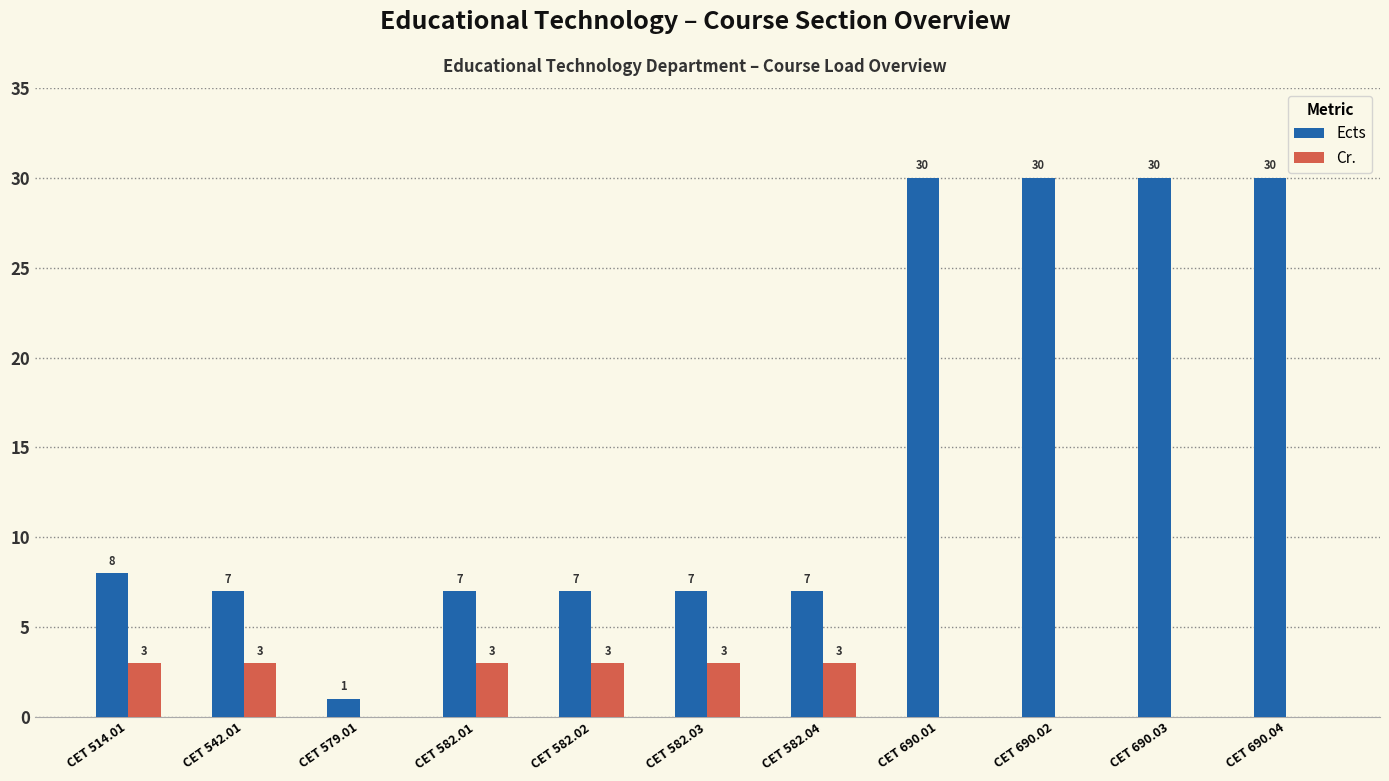

Reading left to right, list all the values displayed in this chart.

Ects: 8	7	1	7	7	7	7	30	30	30	30
Cr.: 3	3	0	3	3	3	3	0	0	0	0